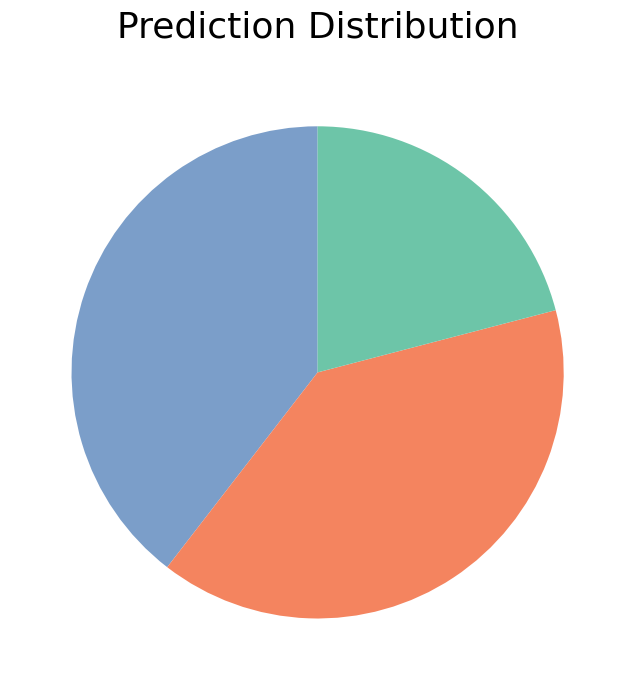

Is there any slice that represents more than half of the pie?

No